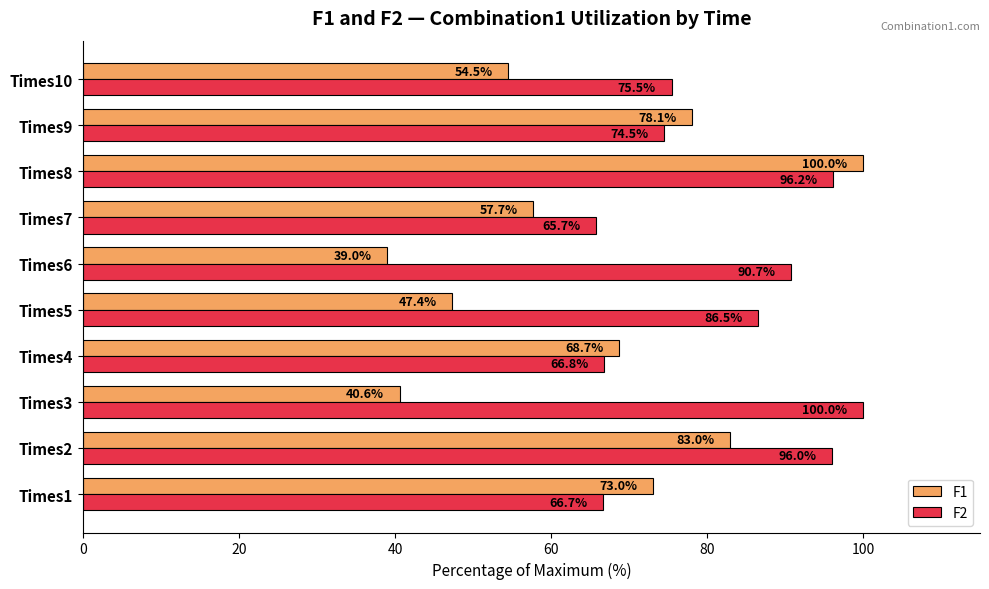

What is the difference between the maximum and minimum values in the F2 series?

34.3